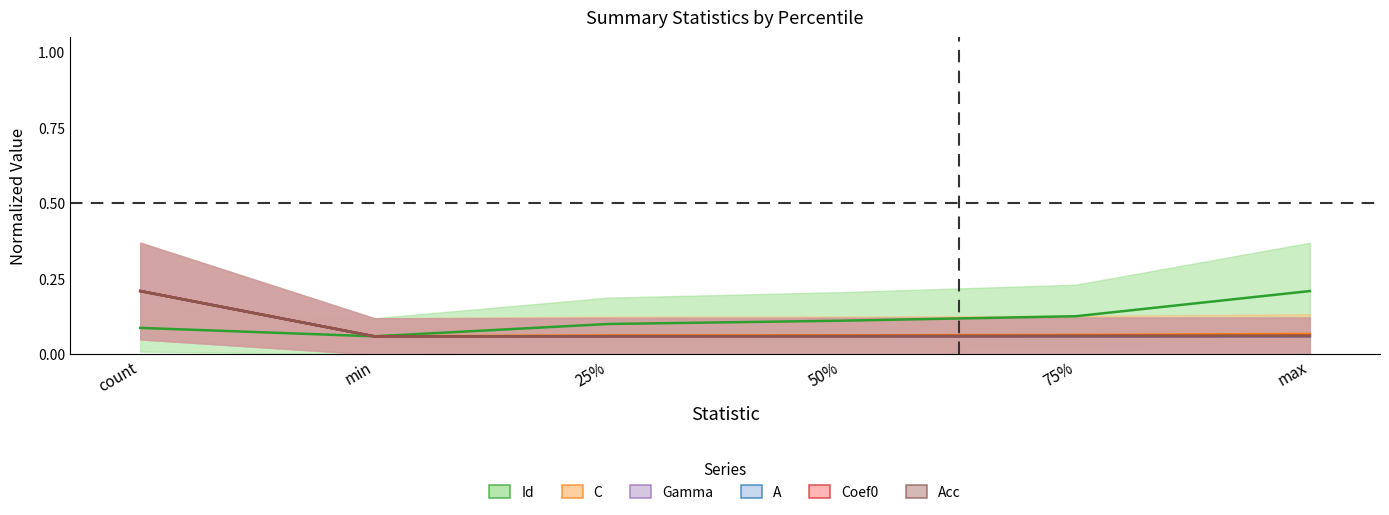

What is the difference between the maximum and minimum values in the Id series?

0.1